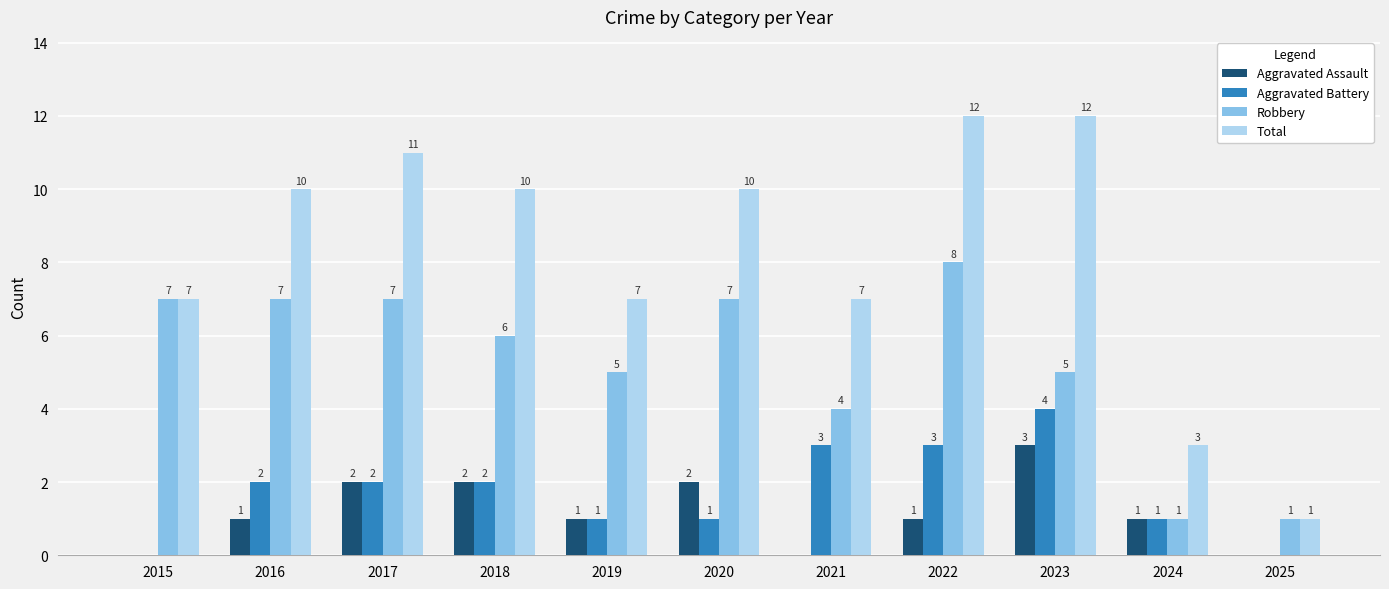

Are the bars horizontal?

No